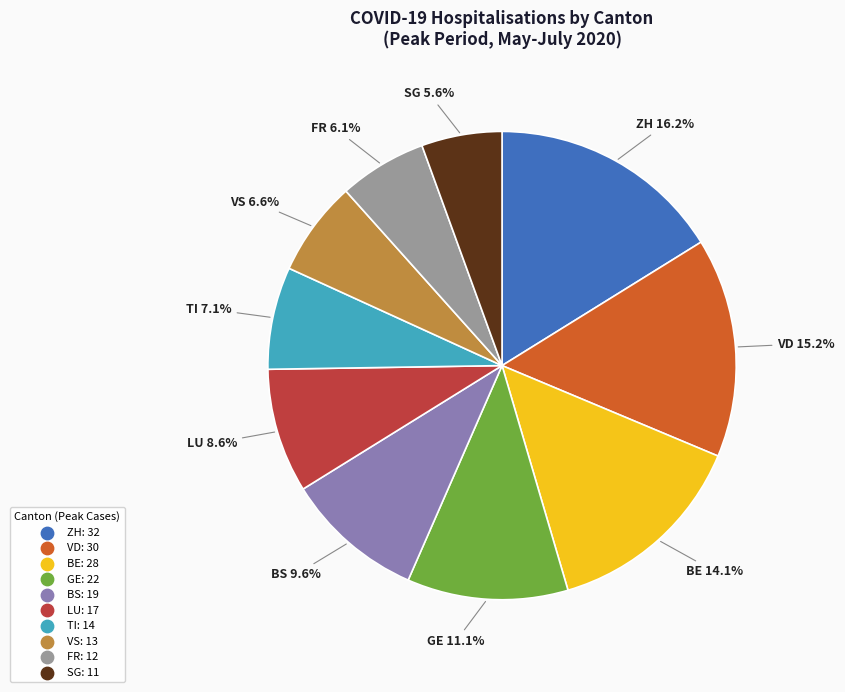

To the nearest percent, what is the average slice percentage?

10%